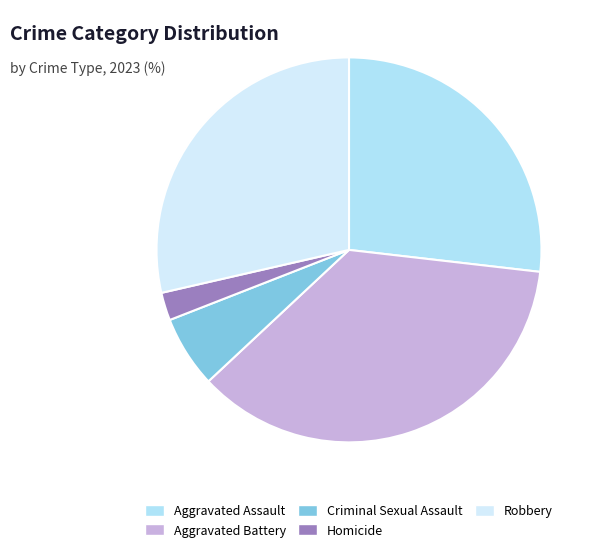

How many segments does this pie chart have?

5